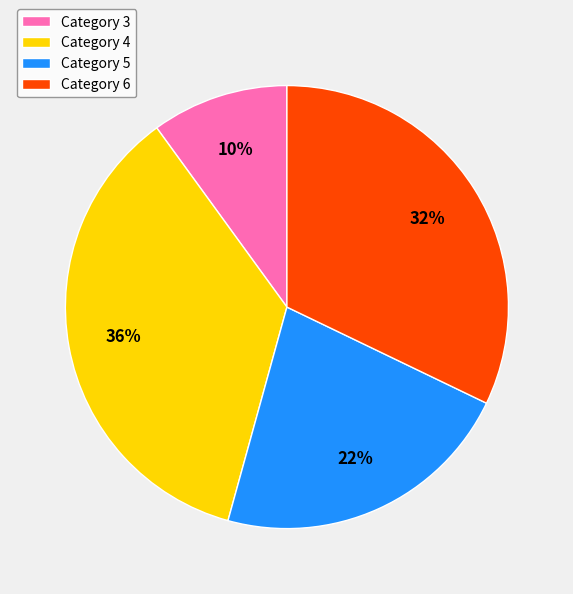

To the nearest percent, what is the difference between the largest and smallest slice percentages?

26%